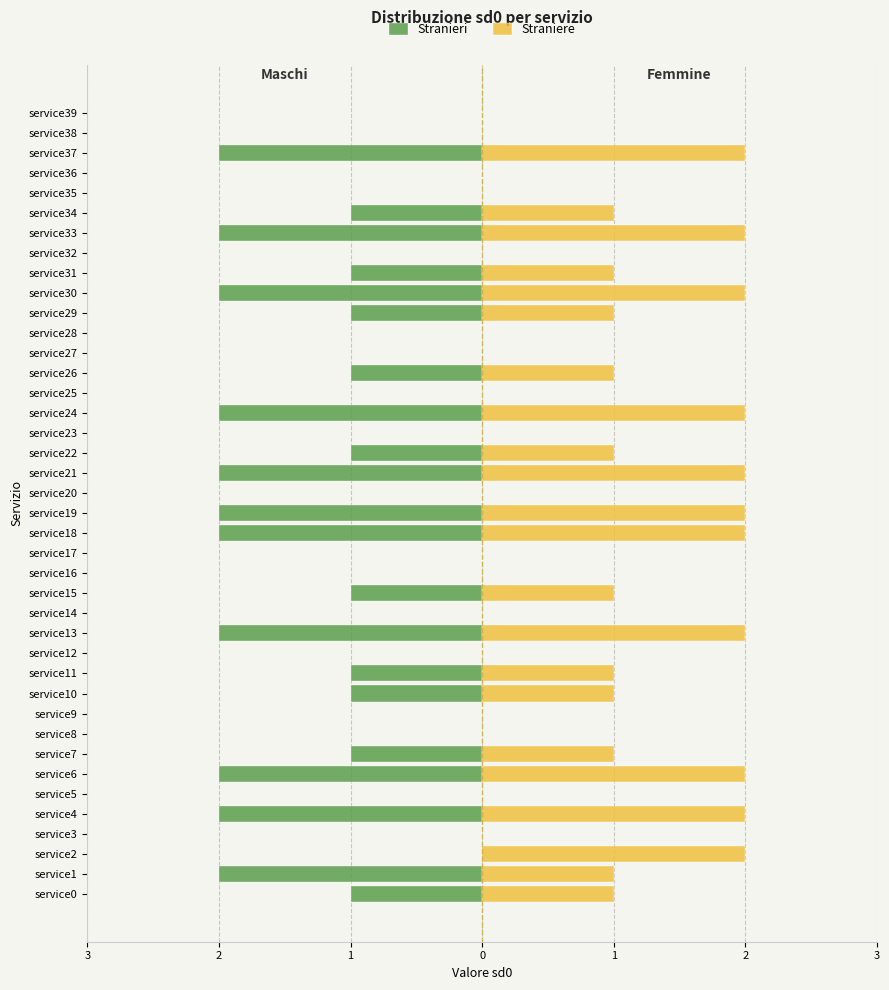

Which series has the widest spread of values?

Stranieri